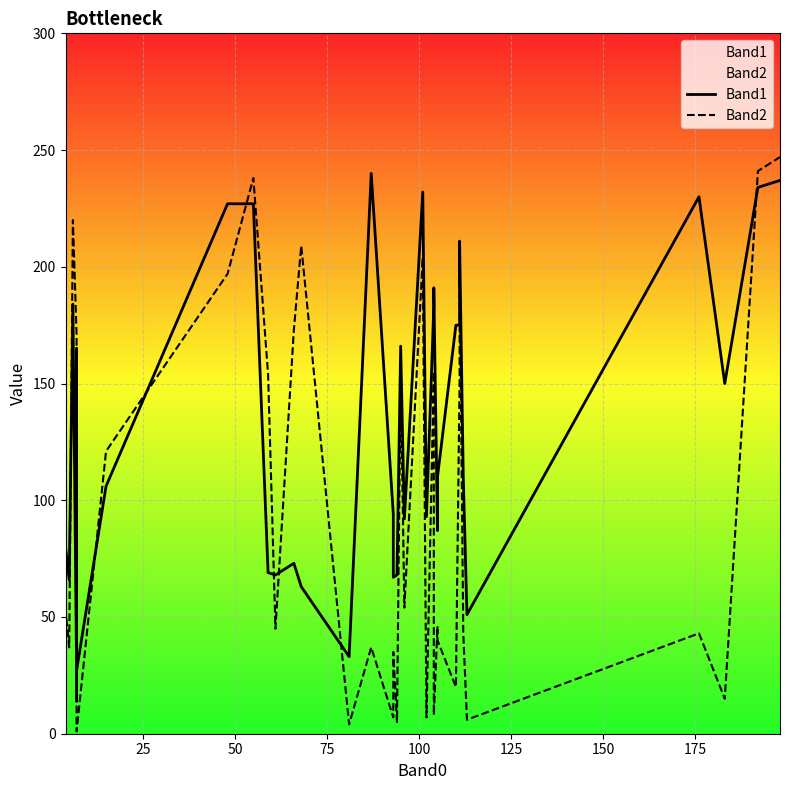

At how many categories does at least one series exceed 112?

24